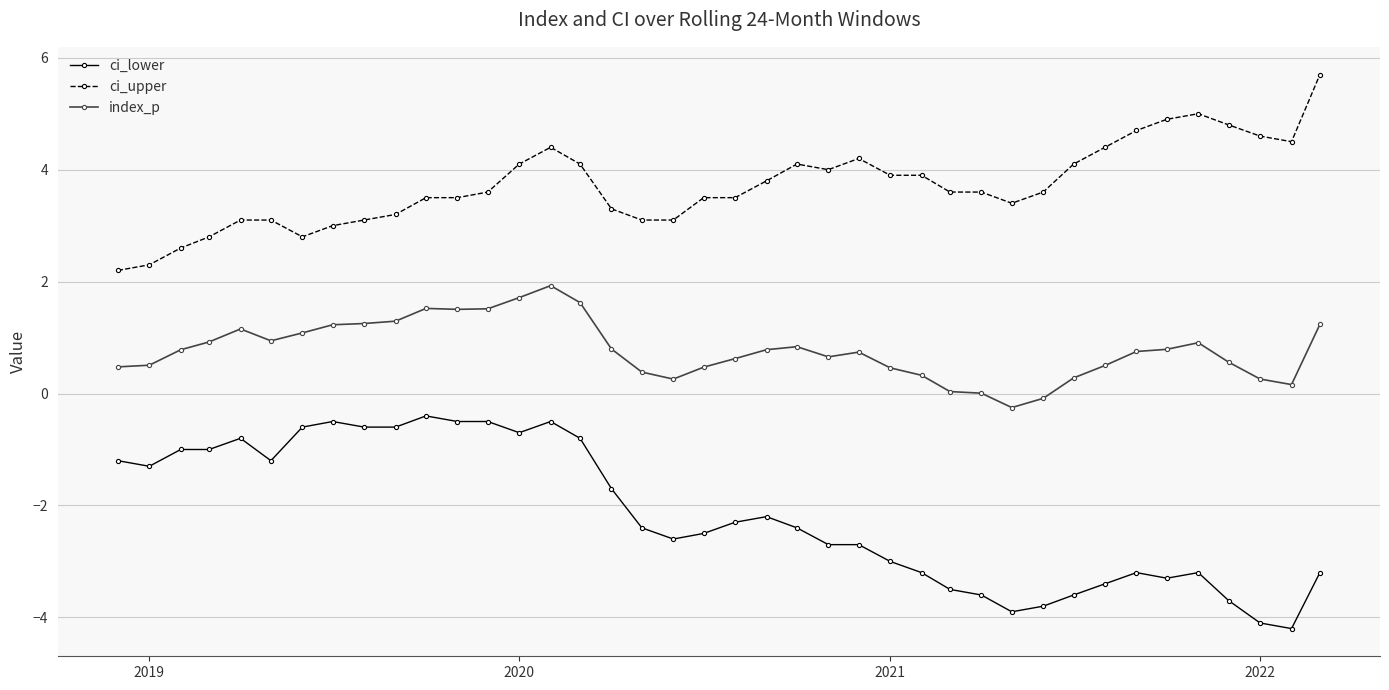

True or false: index_p and ci_upper cross at least once.

False